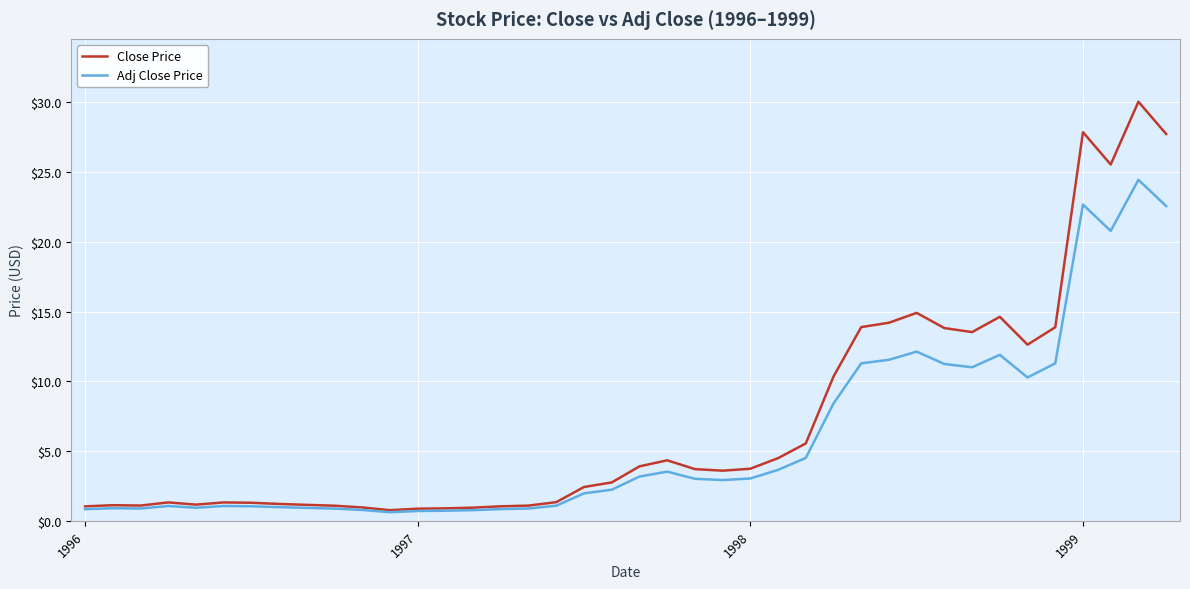

What are all the series names shown in the legend?

Close Price, Adj Close Price